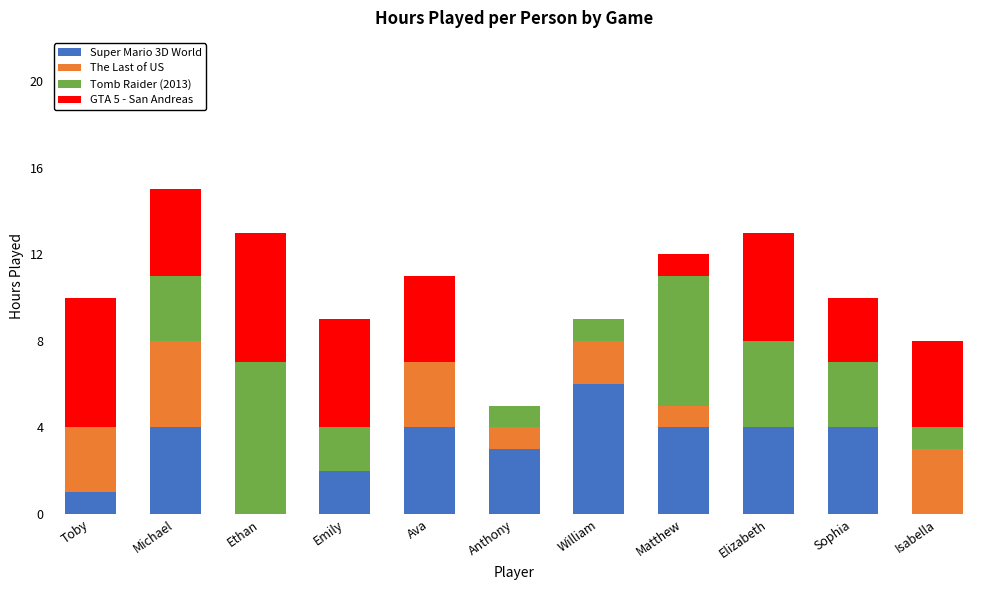

Are the bars horizontal?

No